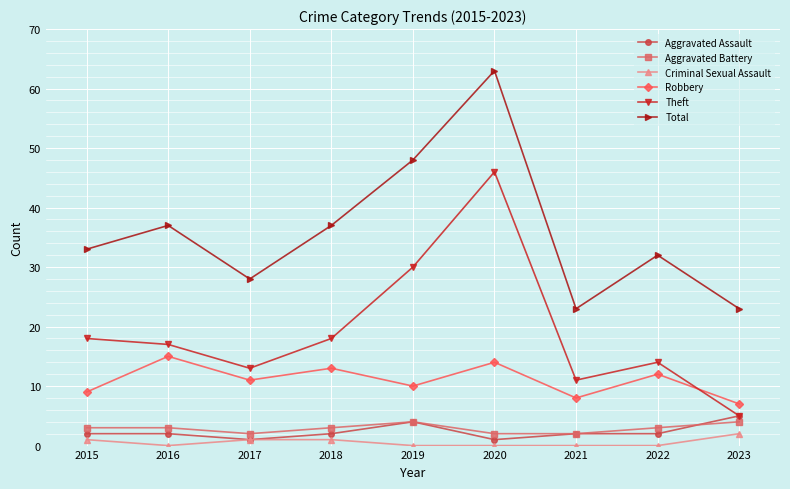

Read the Robbery value at 2023.

7